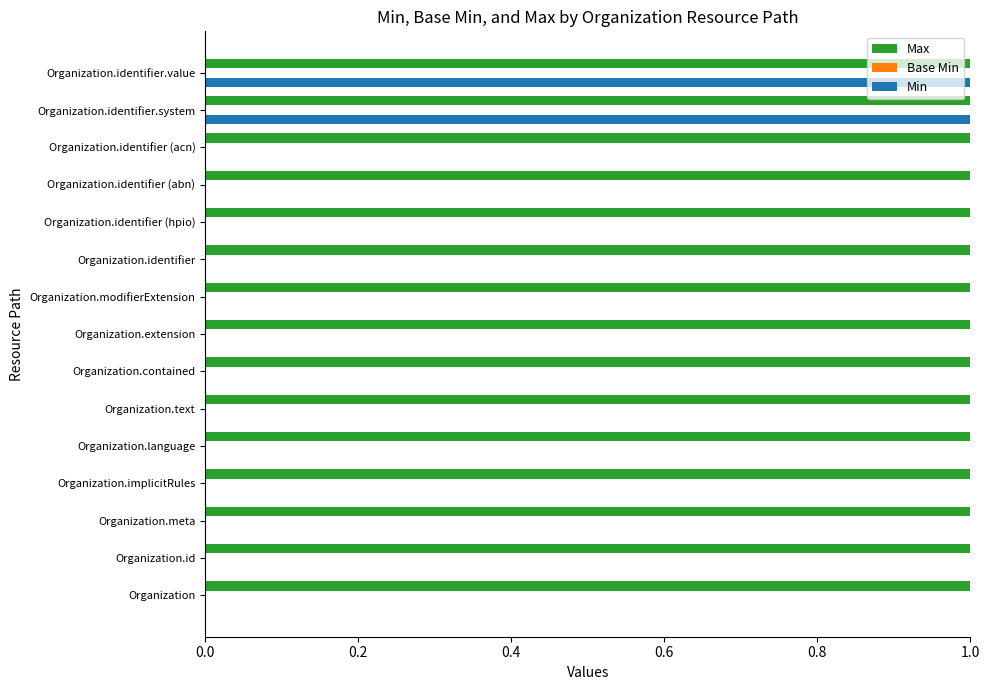

Is the value of Max at Organization.implicitRules greater than the value of Min at Organization.modifierExtension?

Yes